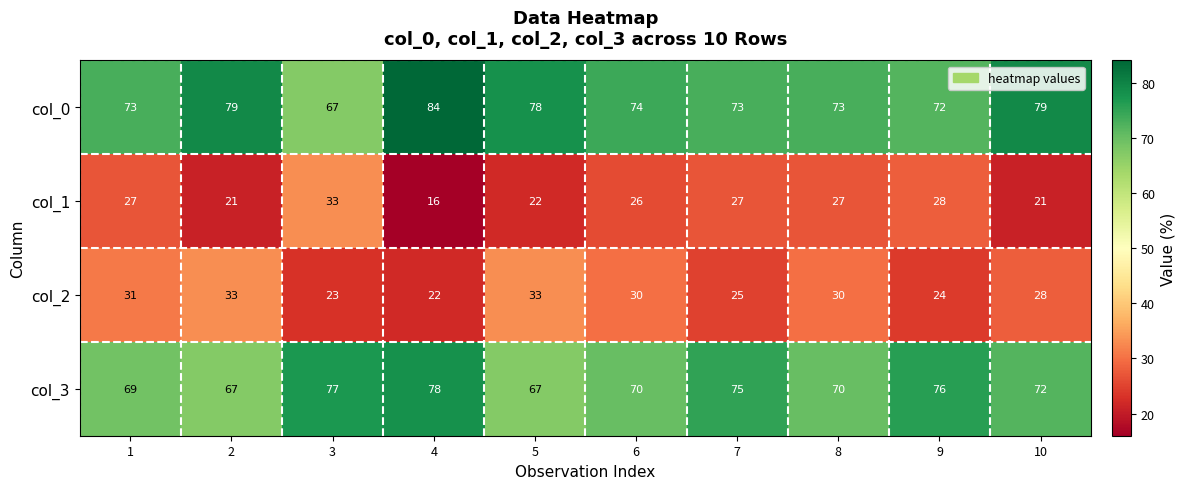

At how many categories does at least one series exceed 38?

10